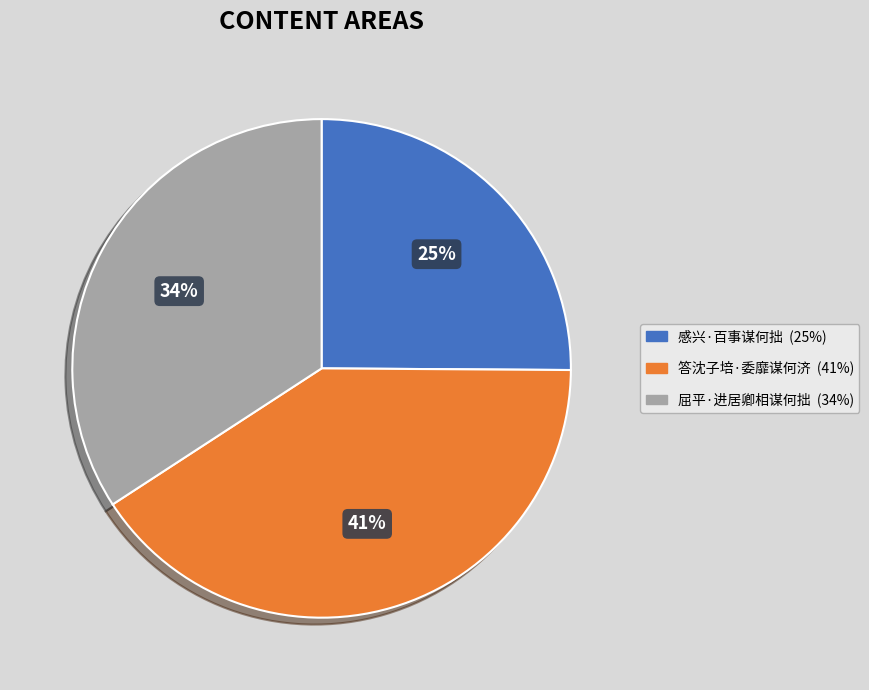

Which slice is the largest?

答沈子培·委靡谋何济